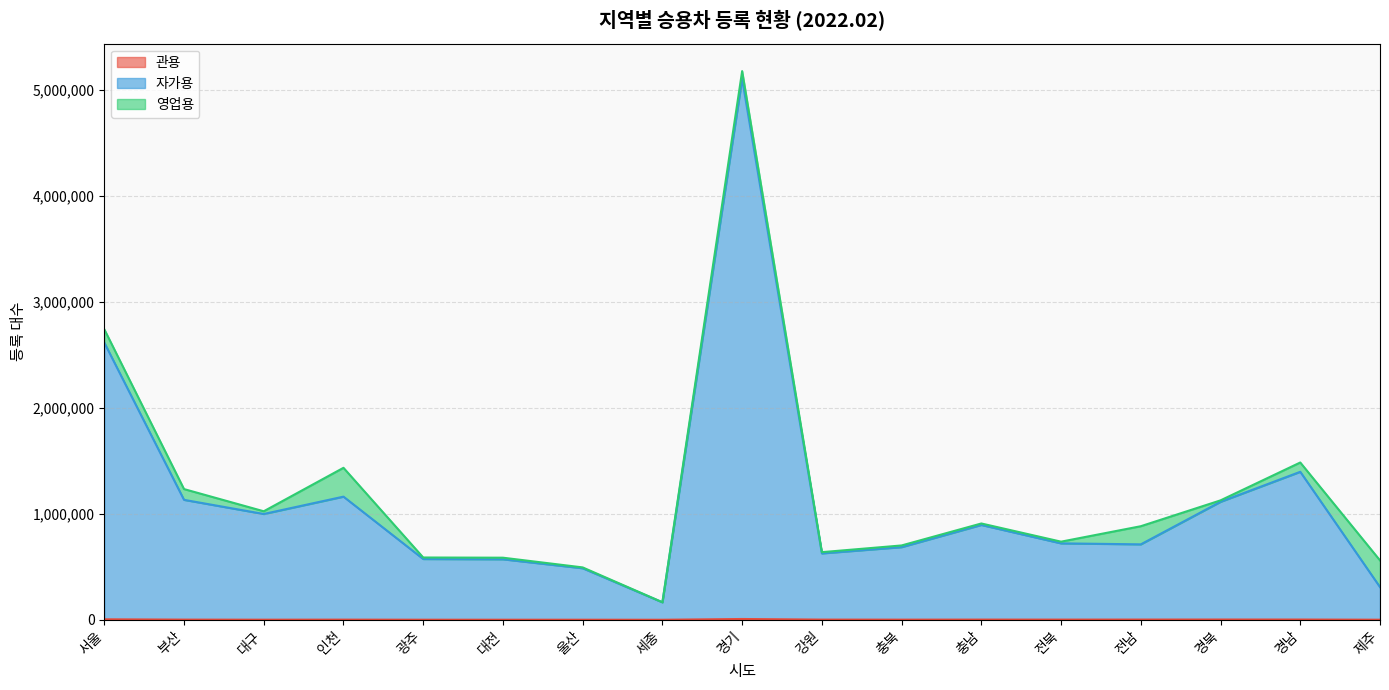

What is the label of the 10th point from the right?

세종